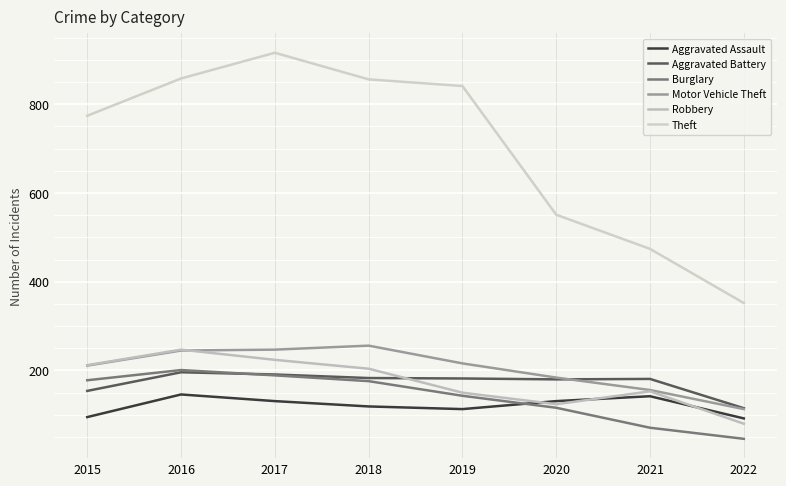

Which series has the widest spread of values?

Theft